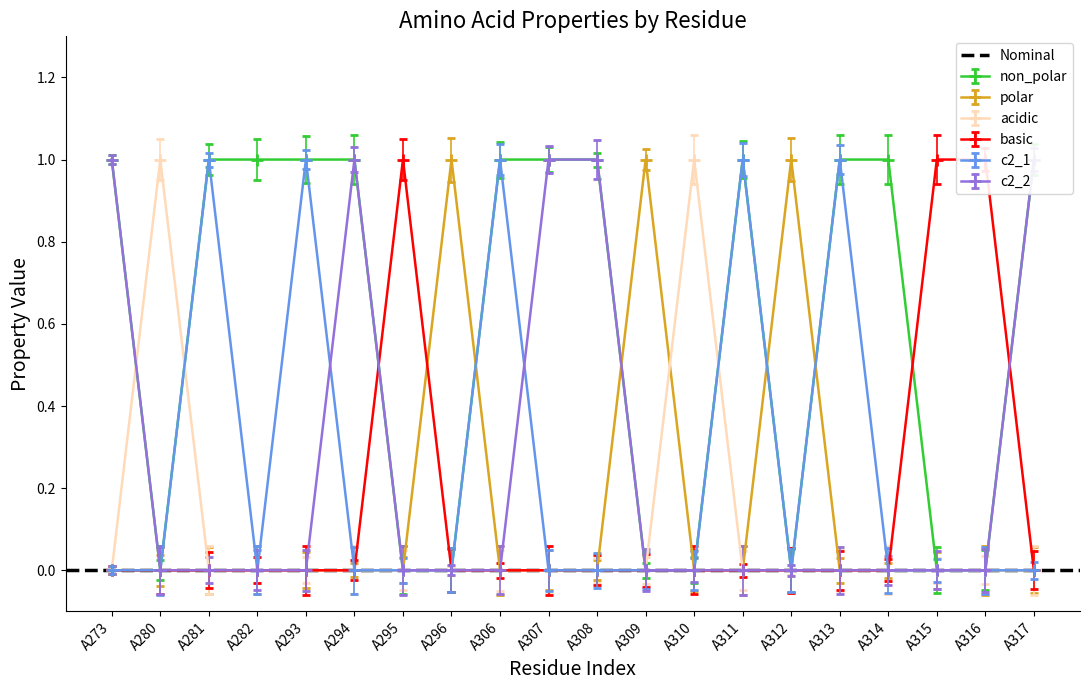

What is the difference between the highest and lowest values at A280?

1